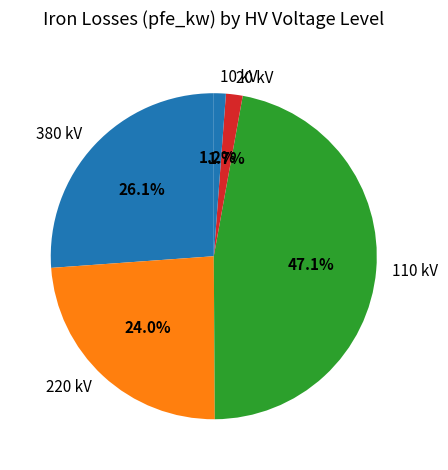

Do 380 kV and 10 kV together represent more than half of the pie?

No